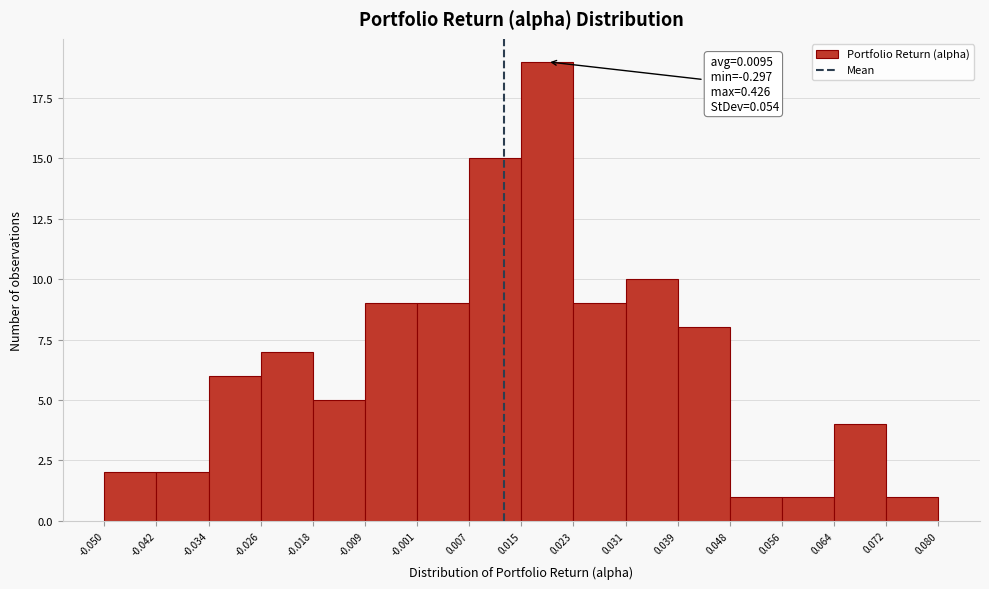

Over which range of the x-axis is the bar tallest?

0.015 to 0.023